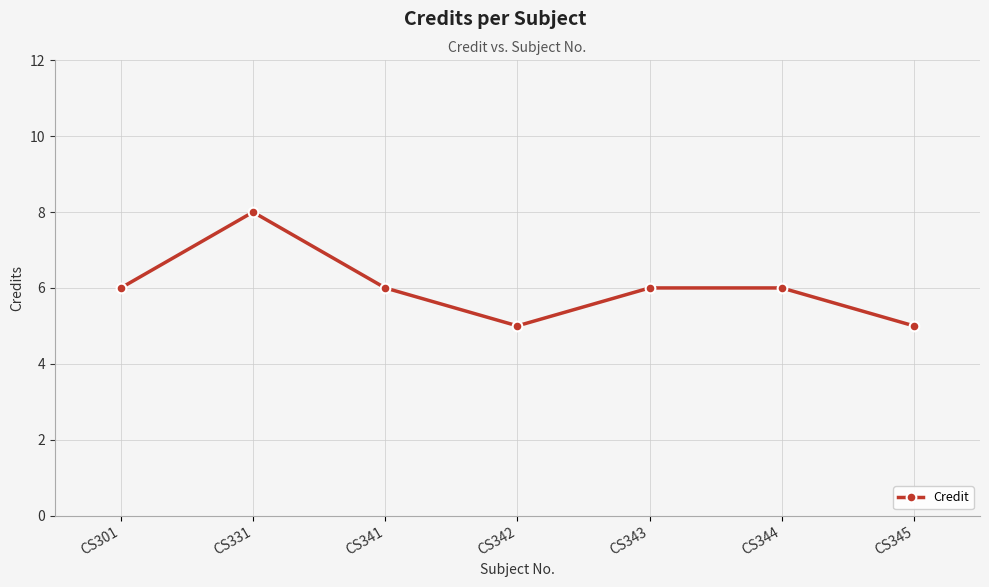

What is the sum of the values at CS331 and CS343?

14